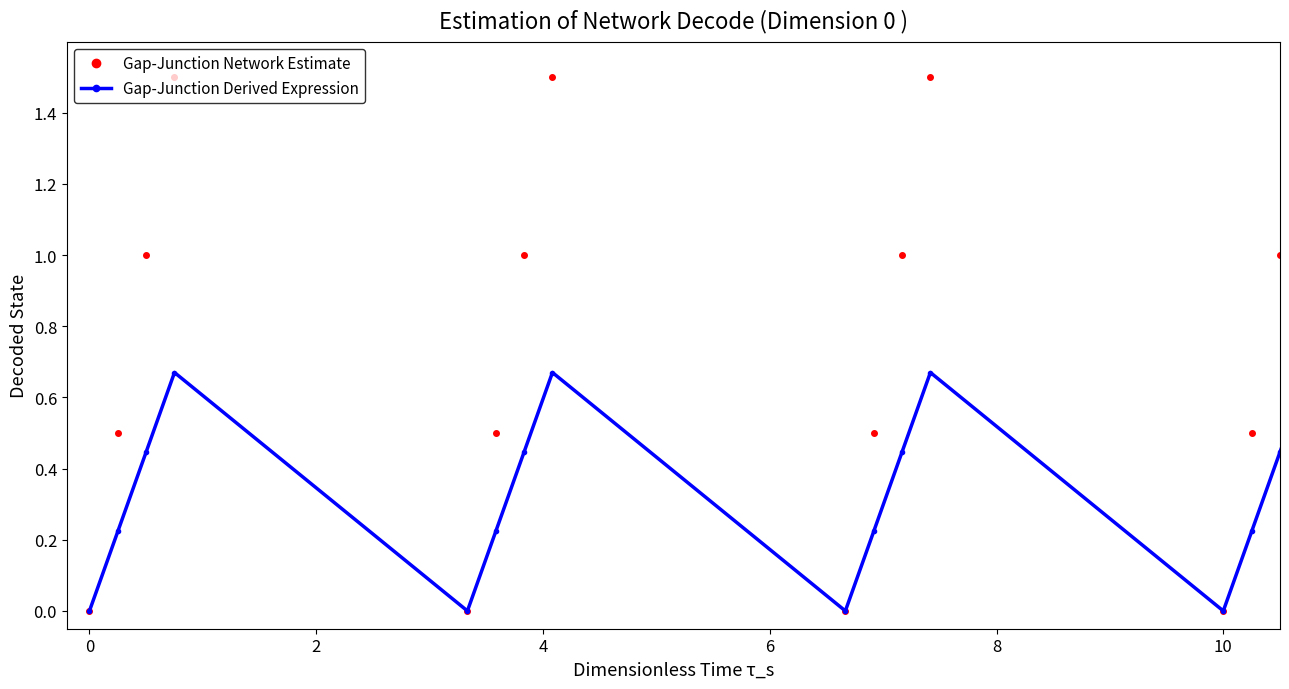

Which series has the largest total across all categories?

Gap-Junction Network Estimate